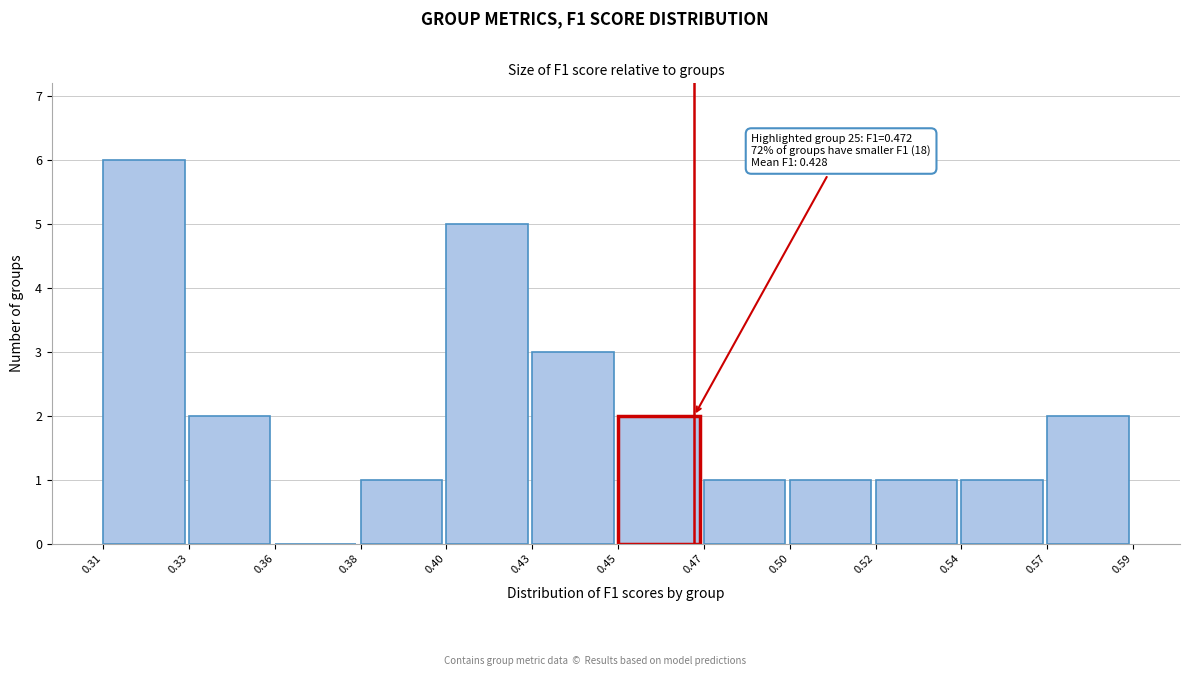

Reading left to right, transcribe all the data shown in this chart.

0.31=6	0.33=2	0.36=0	0.38=1	0.40=5	0.43=3	0.45=2	0.47=1	0.50=1	0.52=1	0.54=1	0.57=2